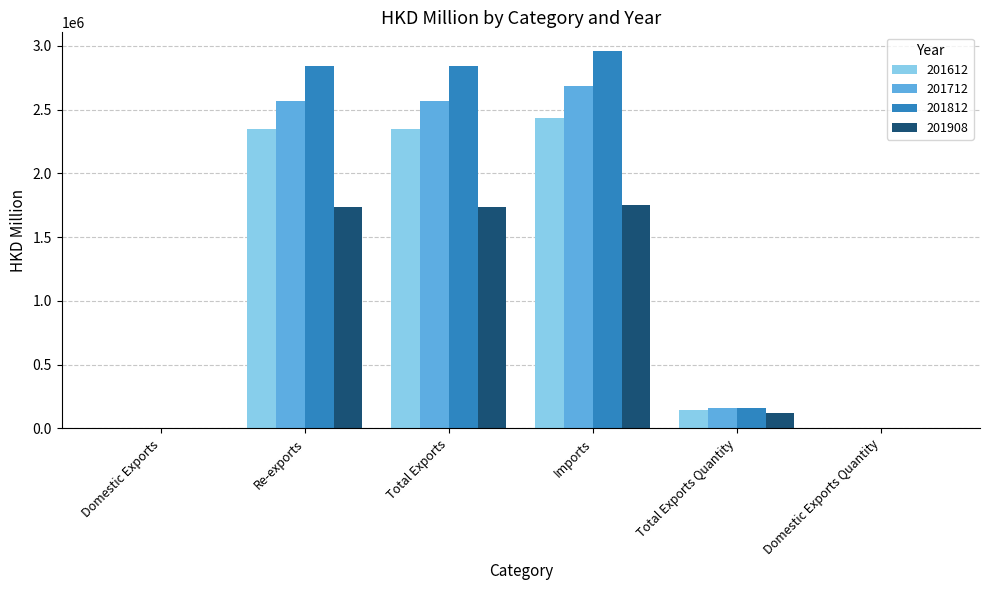

How many data points does each series have?

6